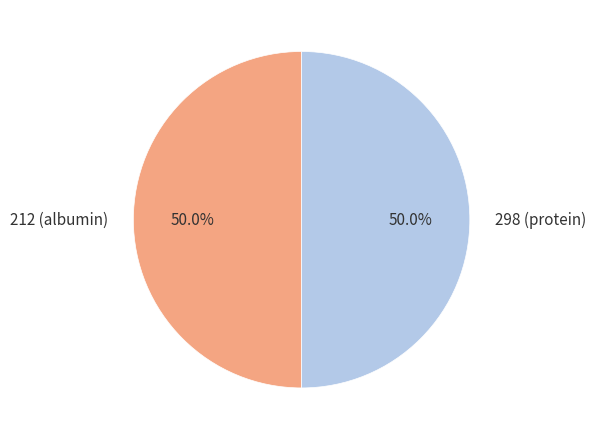

Approximately how many times larger is the value at 298 (protein) compared to 212 (albumin)?

1.0